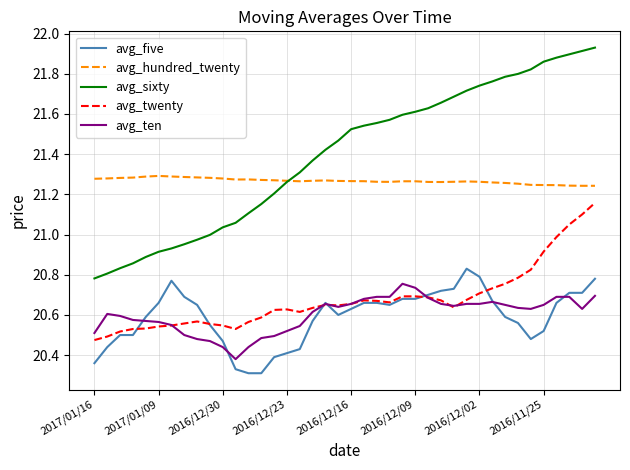

True or false: avg_sixty and avg_five intersect in this chart.

False